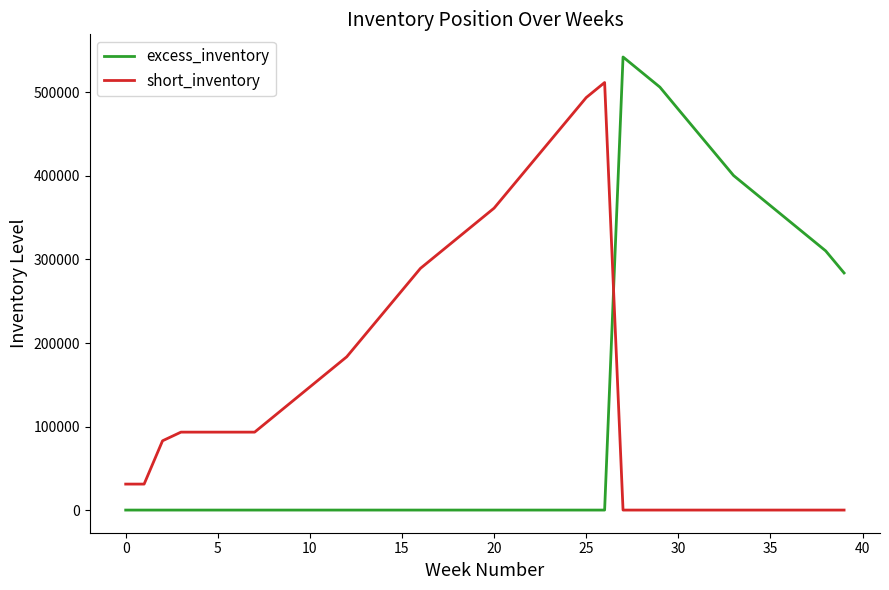

How many series are shown in this chart?

2